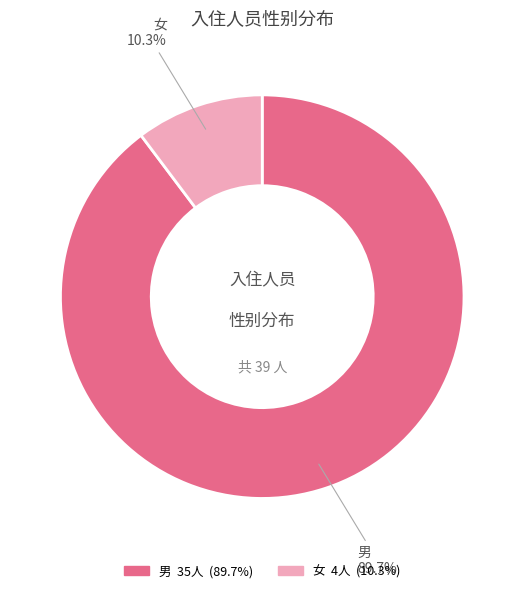

True or false: 男 accounts for 90% of the total.

True